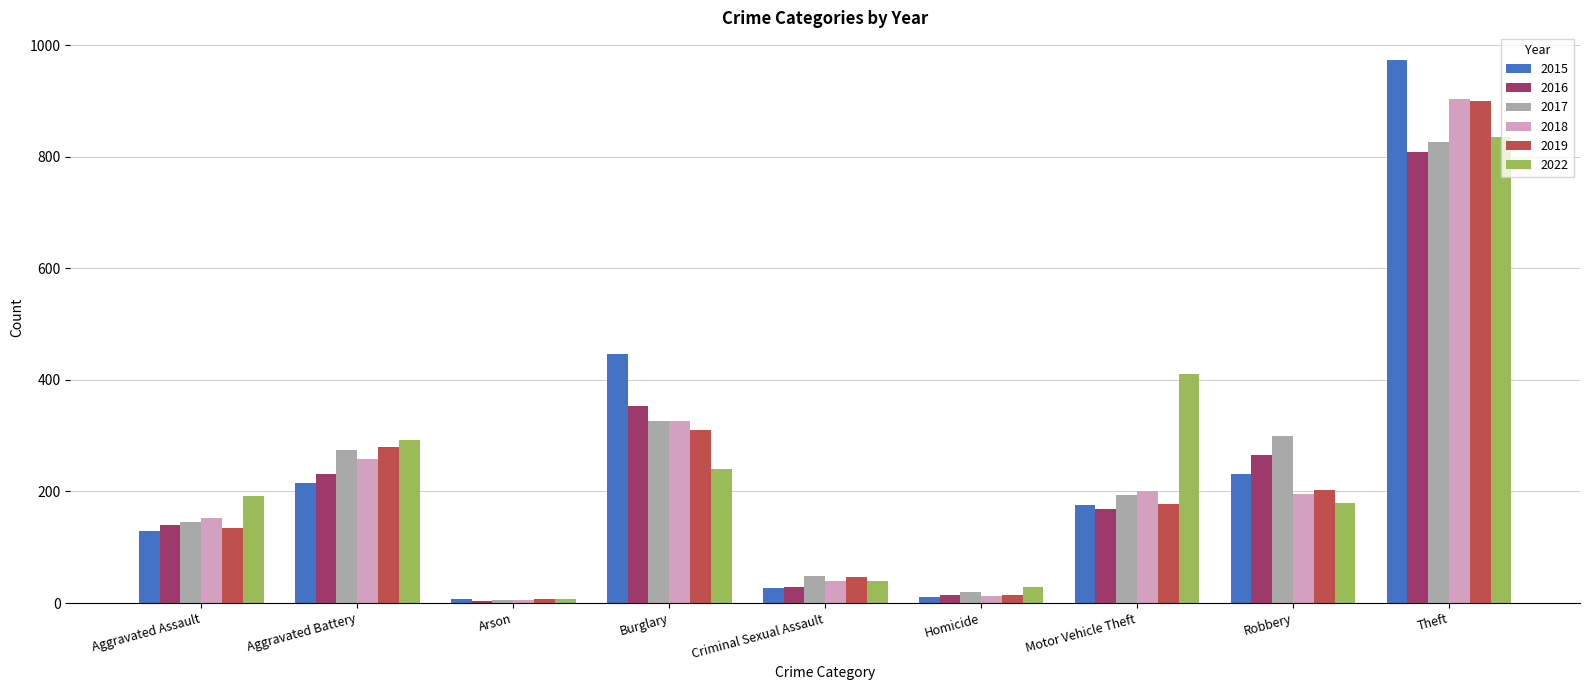

What is the total value across all series at Homicide?

99